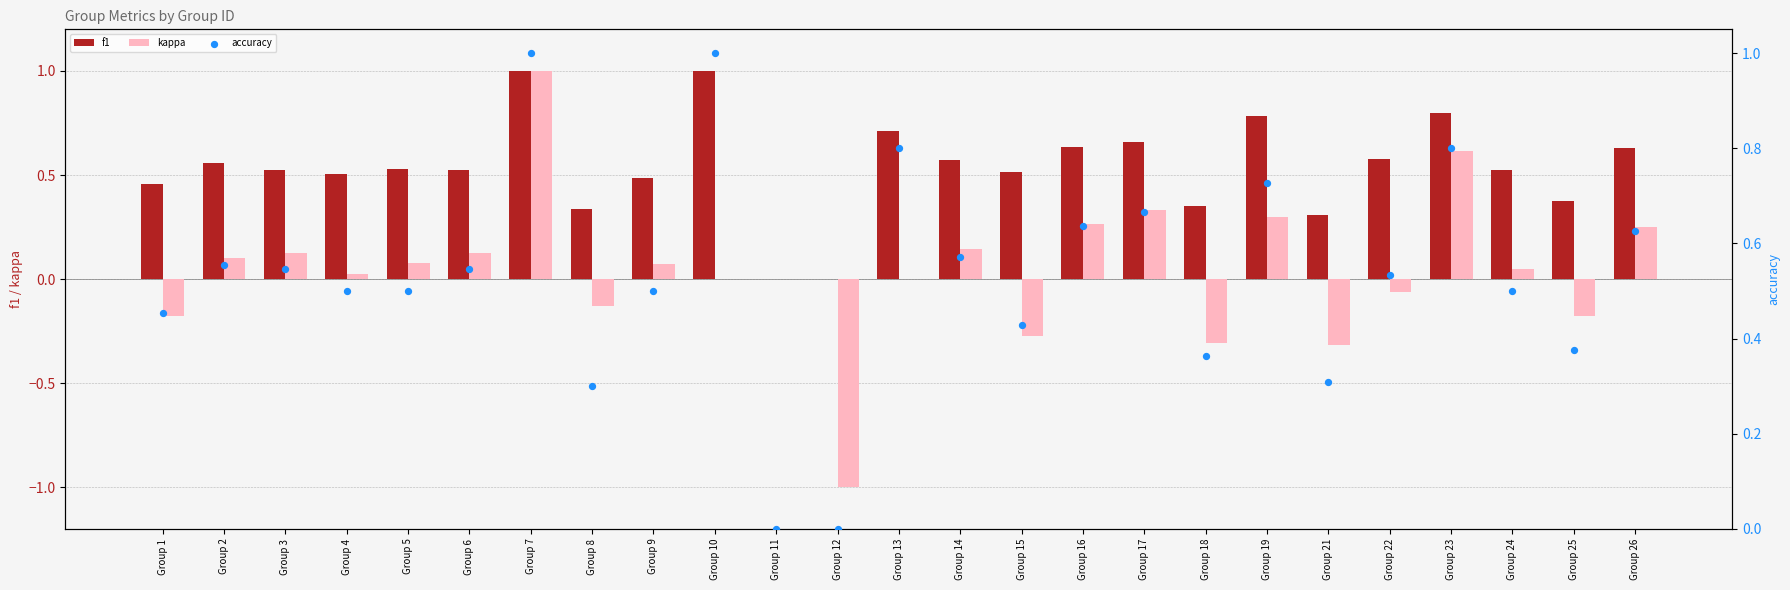

Is the value of accuracy at Group 26 greater than the value of kappa at Group 11?

Yes